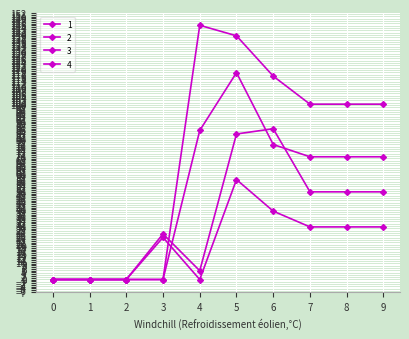

How many data points in 2 are less than 30?

5